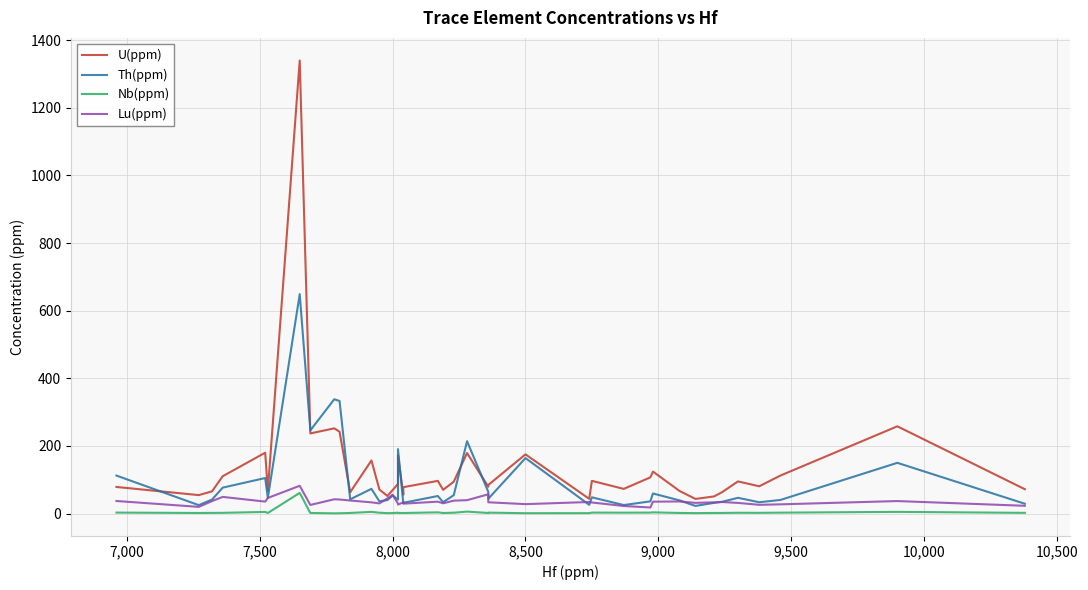

What is the maximum value shown in the chart?

1340.0